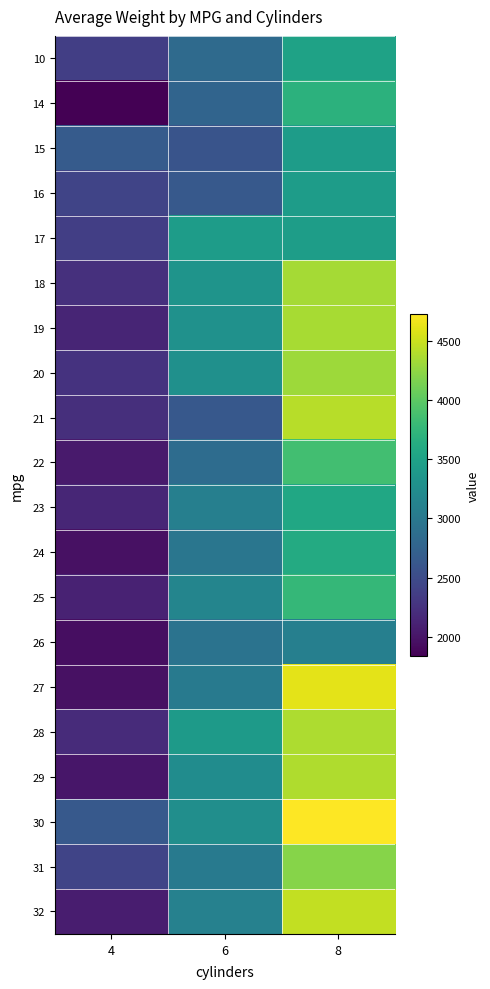

Reading right to left, what are all the values shown in this chart?

10: 8=3504	6=2833	4=2372
14: 8=3693	6=2774	4=1835
15: 8=3436	6=2587	4=2672
16: 8=3433	6=2648	4=2430
17: 8=3449	6=3439	4=2375
18: 8=4341	6=3329	4=2234
19: 8=4354	6=3302	4=2130
20: 8=4312	6=3288	4=2264
21: 8=4425	6=2634	4=2228
22: 8=3850	6=2864	4=2046
23: 8=3563	6=3086	4=2144
24: 8=3609	6=2972	4=1967
25: 8=3761	6=3158	4=2116
26: 8=3086	6=2933	4=1945
27: 8=4615	6=3016	4=1963
28: 8=4376	6=3415	4=2190
29: 8=4382	6=3239	4=2015
30: 8=4732	6=3265	4=2648
31: 8=4209	6=3033	4=2430
32: 8=4464	6=3104	4=2070